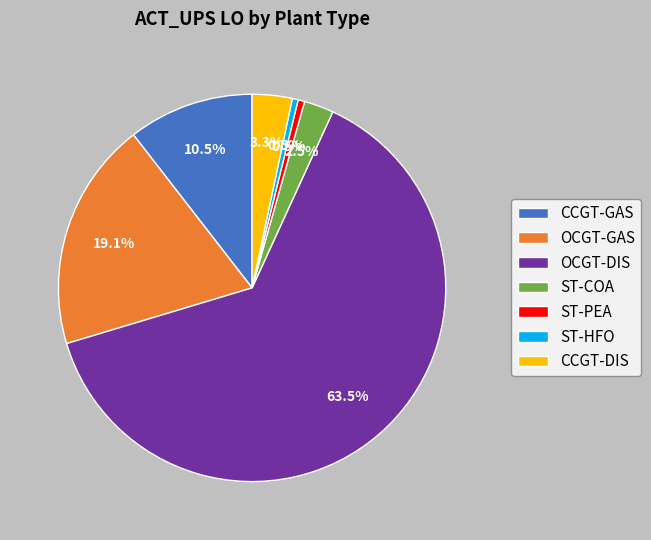

What is the total percentage of OCGT-DIS and ST-PEA?

64.1%